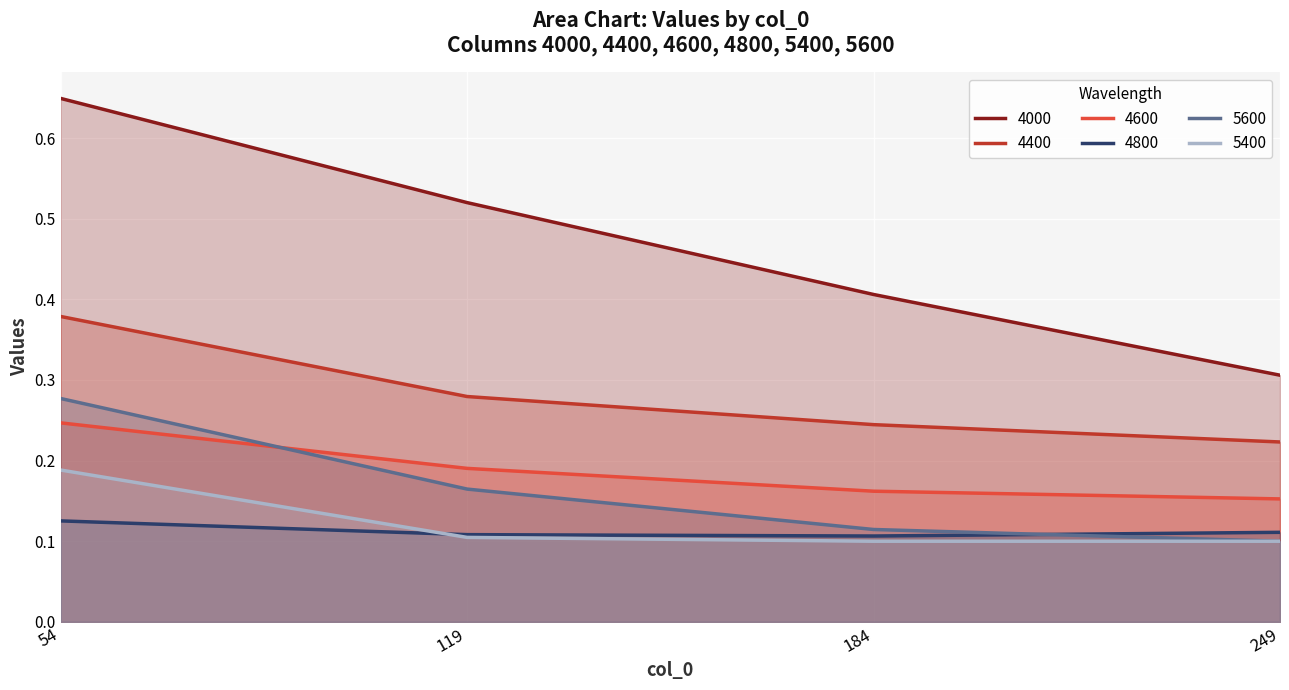

Rank the series by their maximum value, from lowest to highest.

4800, 5400, 4600, 5600, 4400, 4000